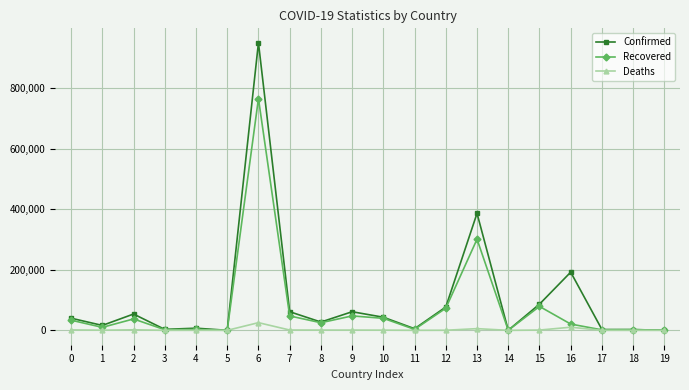

Rank the series by their maximum value, from highest to lowest.

Confirmed, Recovered, Deaths